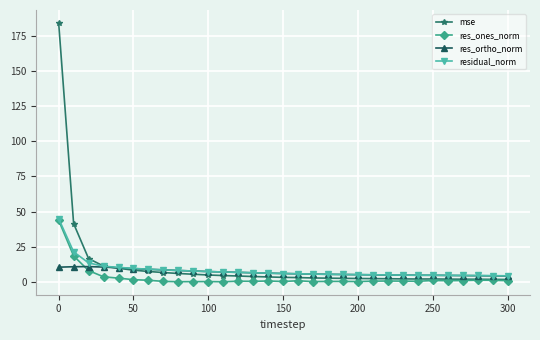

What is the maximum value shown in the chart?

184.3